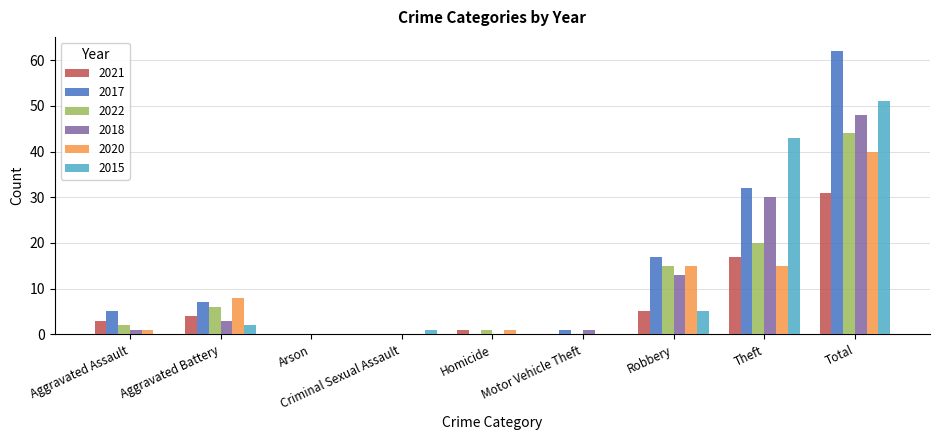

Which category has the highest value in the 2015 series?

Total